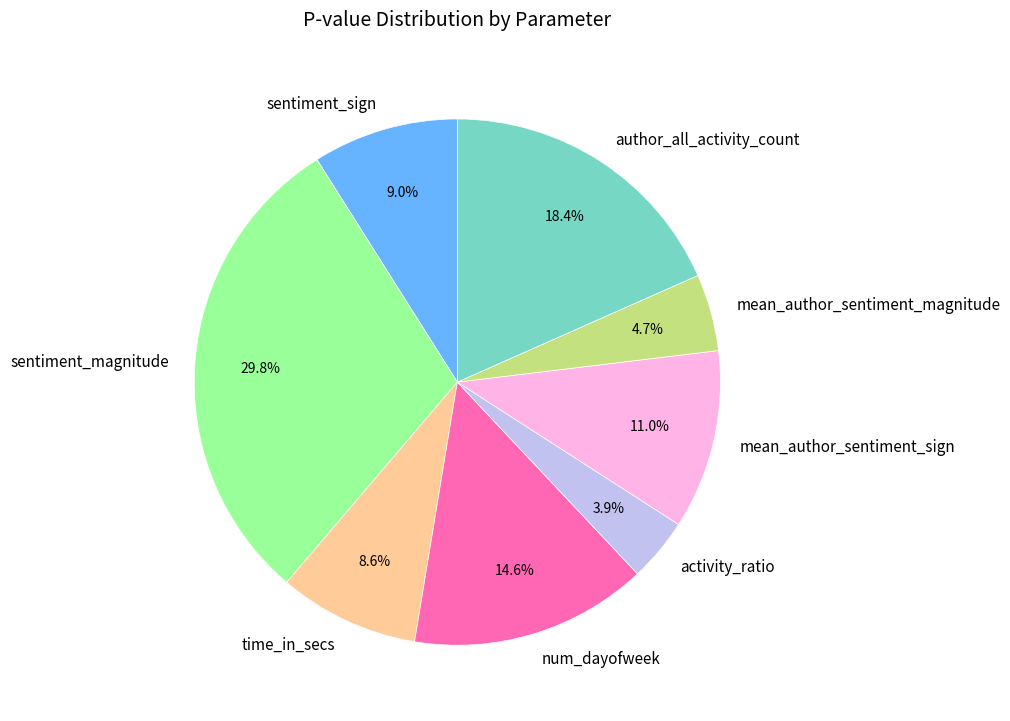

To the nearest percent, what is the average slice percentage?

12%